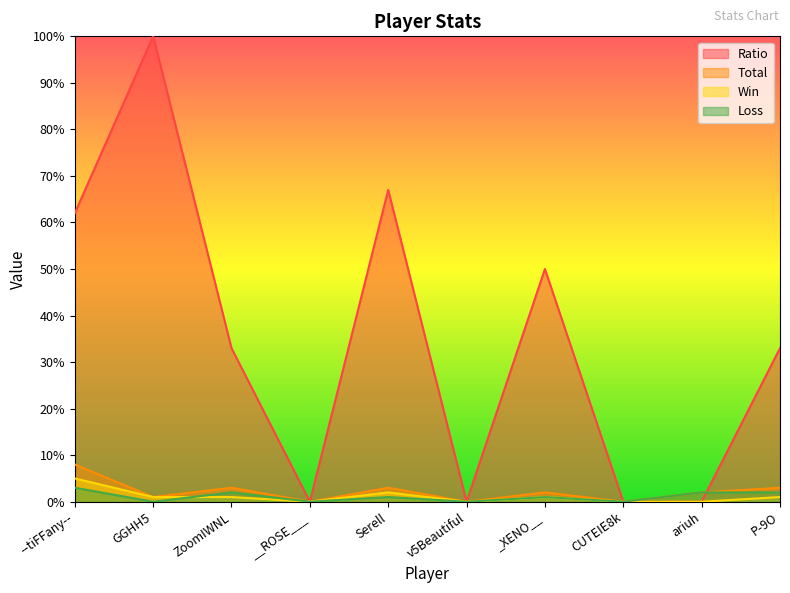

Where is Ratio nearest to the value 50?

_XENO__